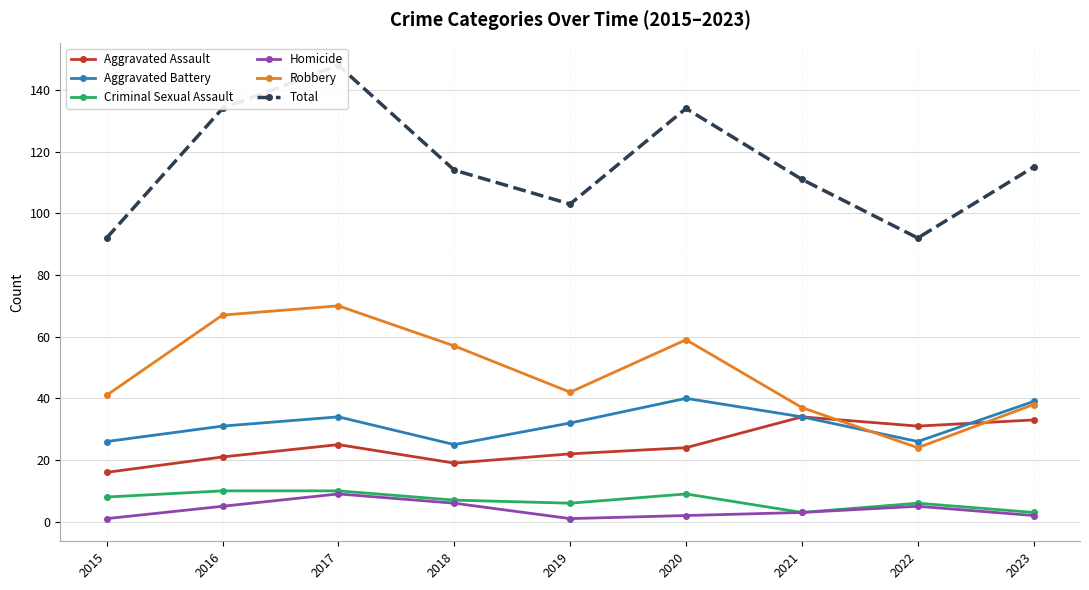

What is the approximate value of Criminal Sexual Assault at 2019?

6